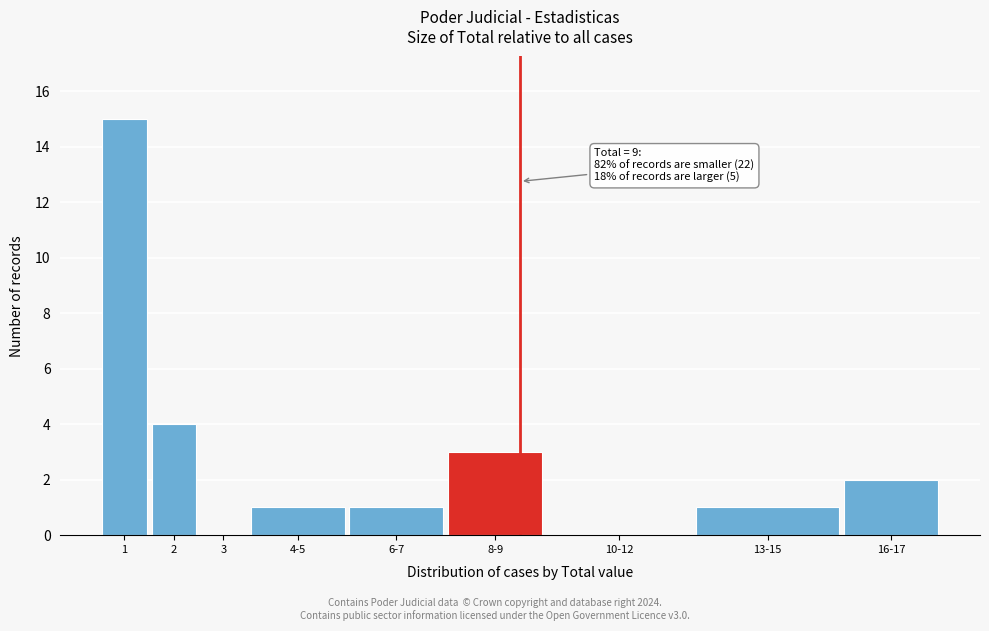

Reading left to right, transcribe all the data shown in this chart.

1=15	2=4	3=0	4-5=1	6-7=1	8-9=3	10-12=0	13-15=1	16-17=2